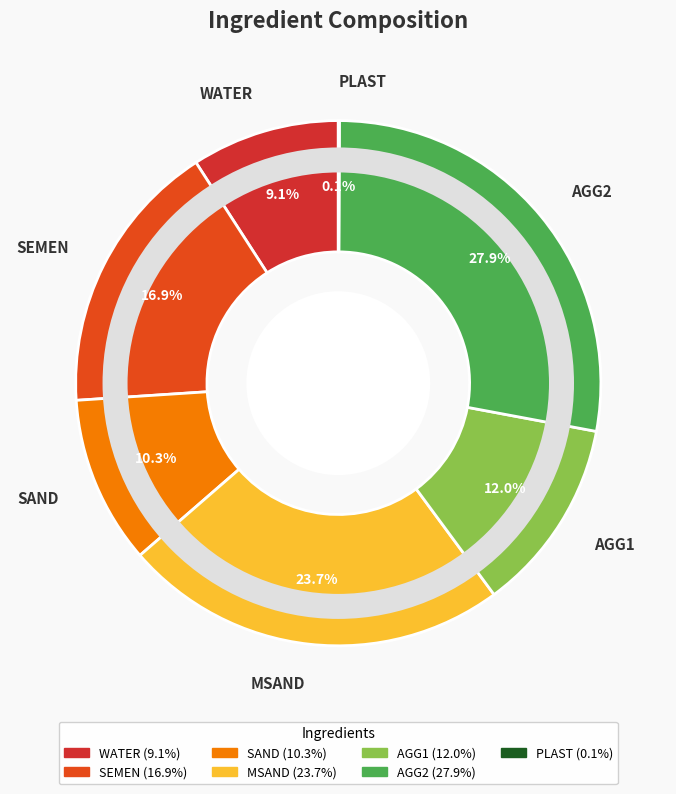

What is the ratio of the value at AGG2 to the value at WATER?

3.1